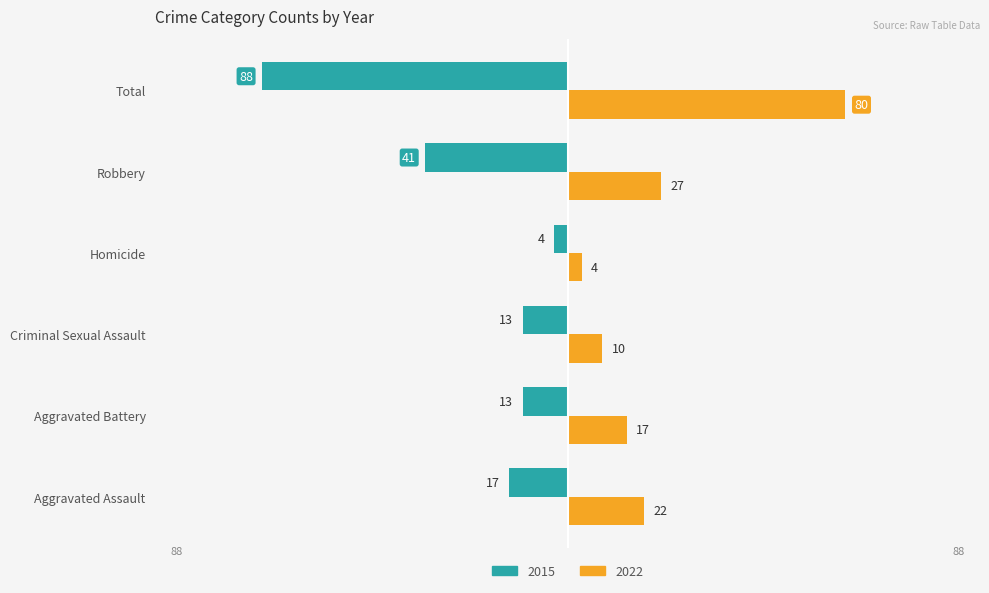

At Criminal Sexual Assault, list the series in order from largest to smallest.

2022, 2015